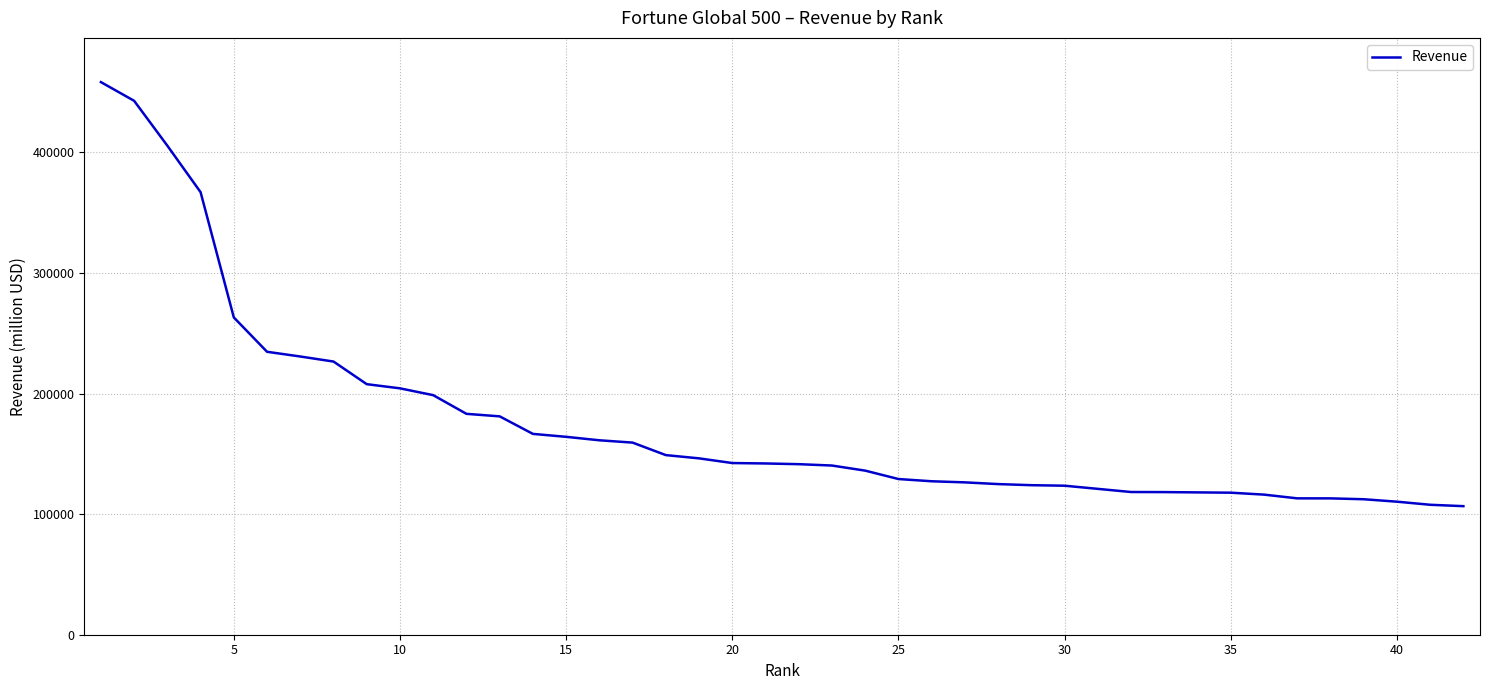

What is the greatest value displayed?

458361.0